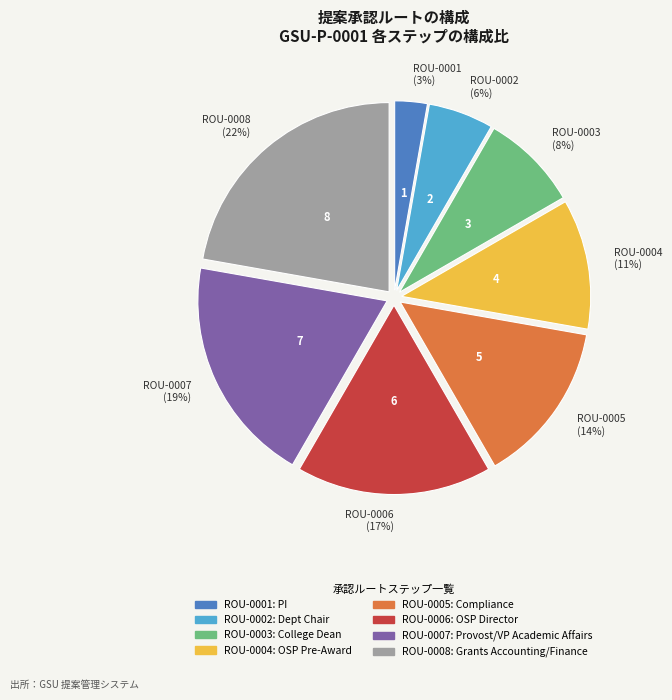

How many slices are in this pie chart?

8